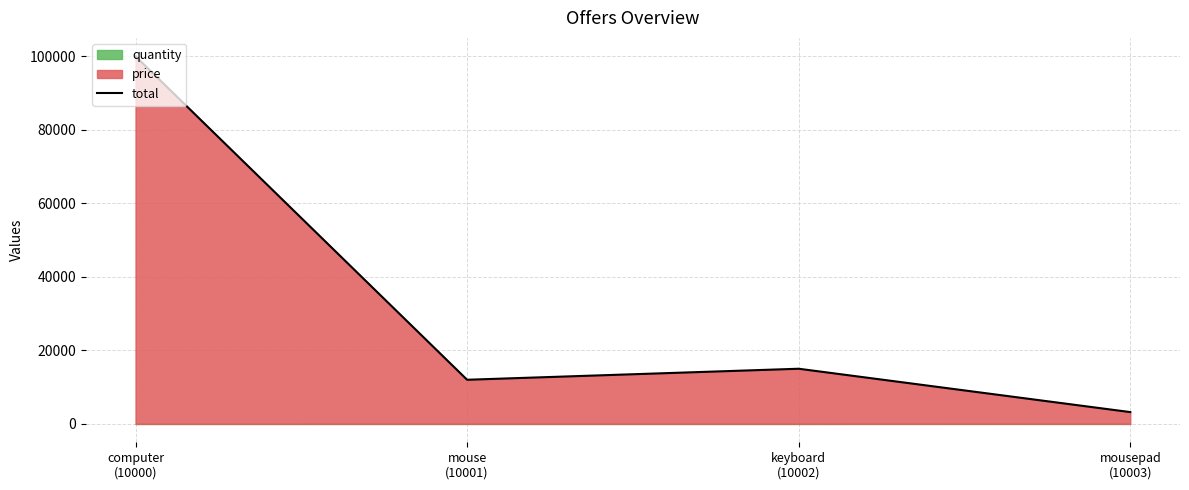

Reading left to right, transcribe all the data shown in this chart.

100001	12005	15005	3212